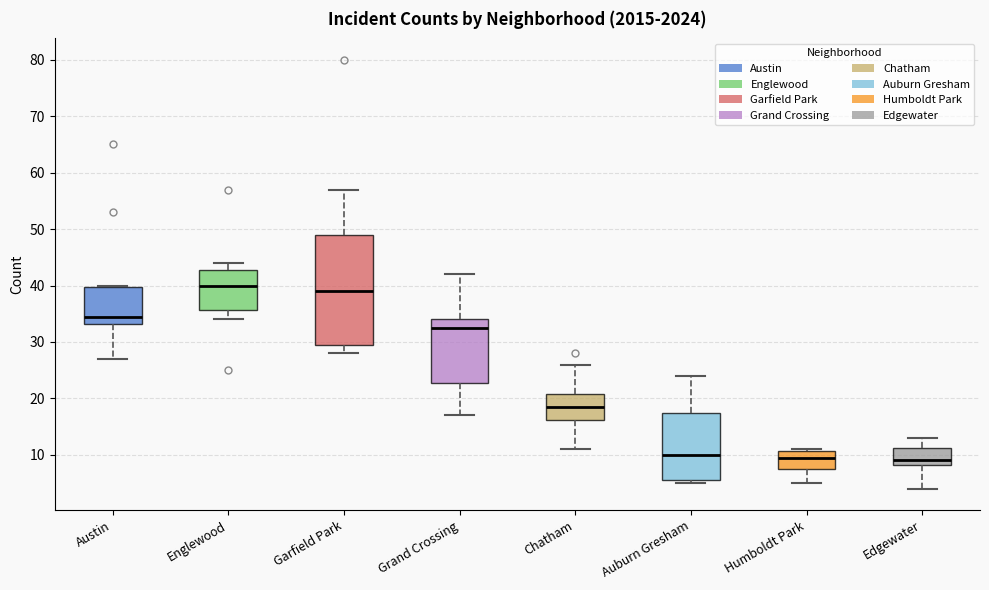

Reading left to right, transcribe this box plot: for each box, give where its median line is, the range the box spans, and where its two whiskers end, as read against the y-axis. The values are not printed on the chart, so give them approximately, as read against the axis.

Austin: median 35, box 33 to 40, whiskers 27 to 40
Englewood: median 40, box 36 to 43, whiskers 34 to 44
Garfield Park: median 39, box 30 to 49, whiskers 28 to 57
Grand Crossing: median 33, box 23 to 34, whiskers 17 to 42
Chatham: median 19, box 16 to 21, whiskers 11 to 26
Auburn Gresham: median 10, box 6 to 18, whiskers 5 to 24
Humboldt Park: median 10, box 8 to 11, whiskers 5 to 11
Edgewater: median 9, box 8 to 11, whiskers 4 to 13